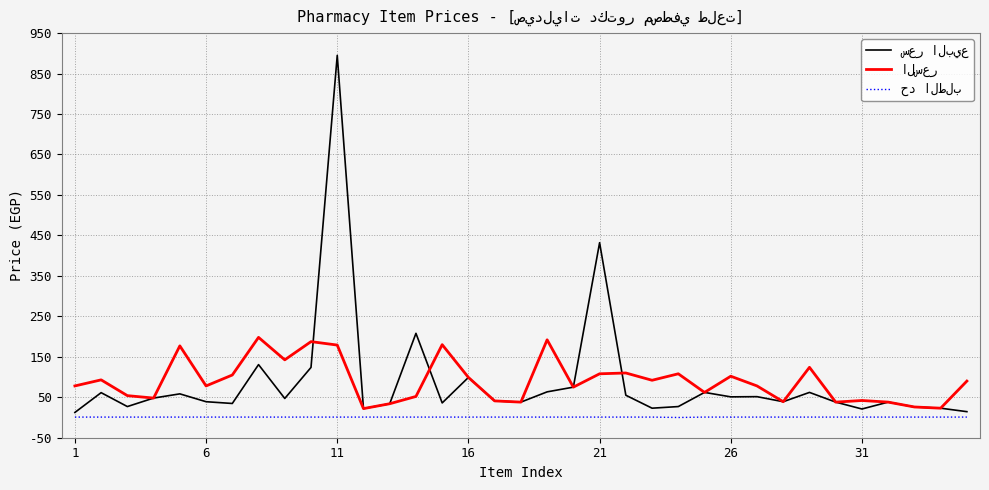

What is the average value of the السعر series?

90.1